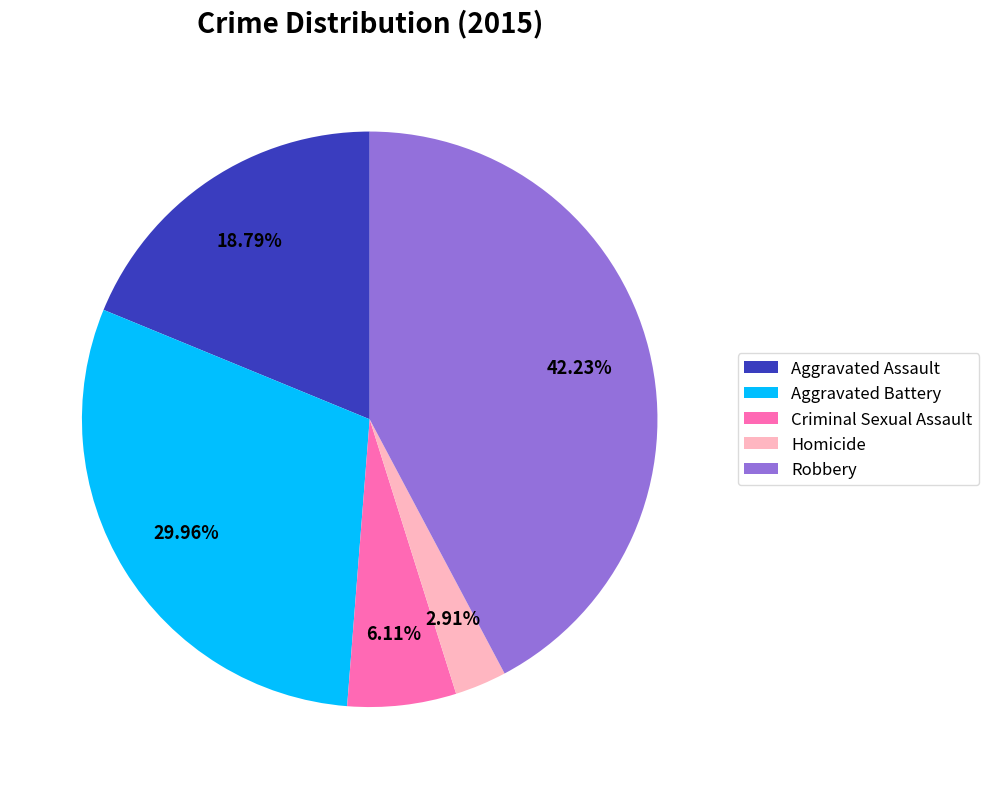

Combined, do Criminal Sexual Assault and Robbery account for over 50%?

No